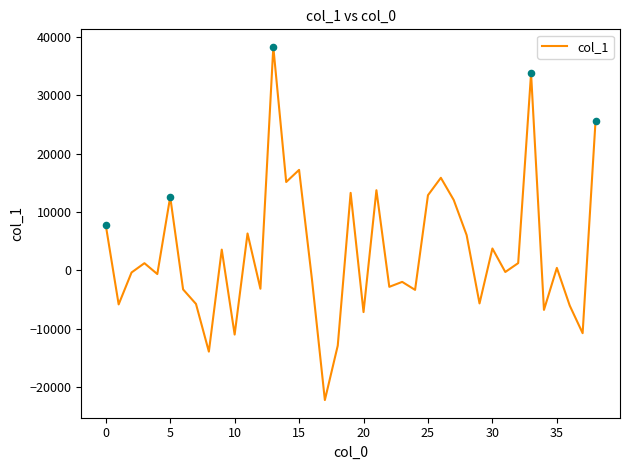

What is the smallest value displayed?

-22253.0